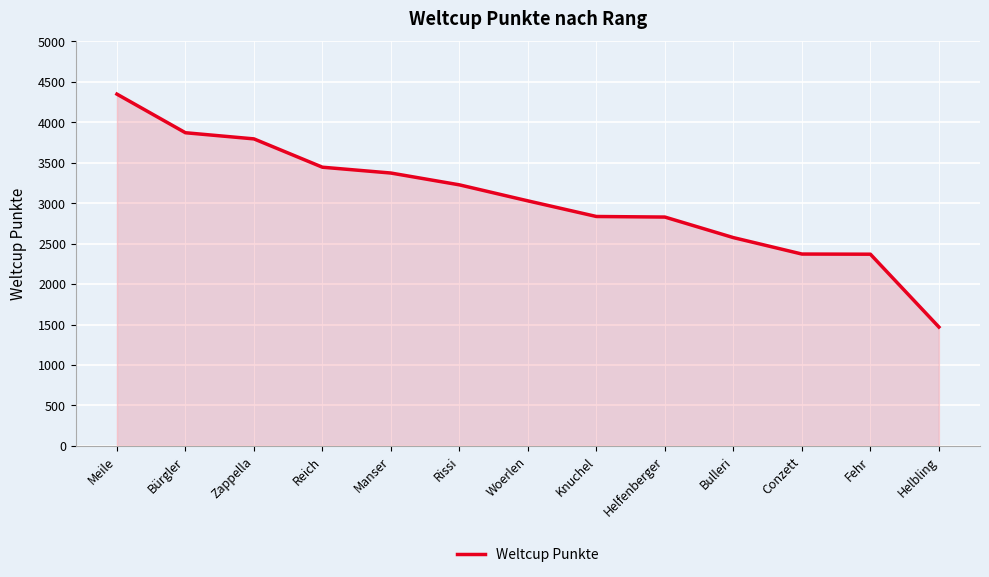

The chart shows a value of 482 at Conzett. True or false?

False